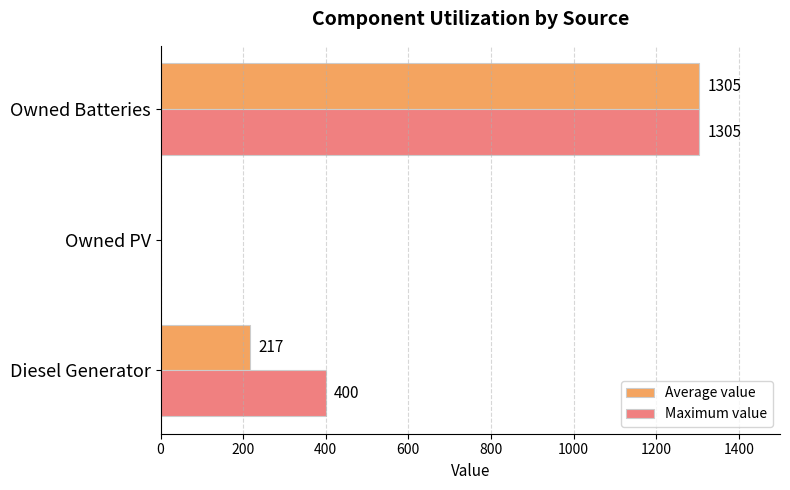

At which label is Maximum value closest to 652?

Diesel Generator